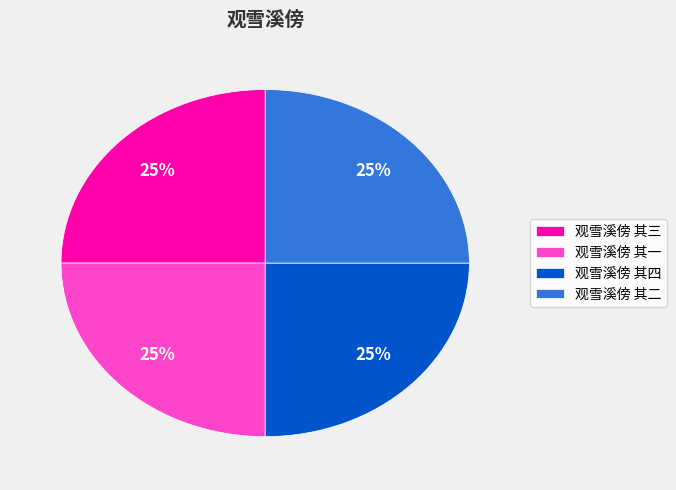

The 观雪溪傍 其四 slice represents 30% of the pie. True or false?

False